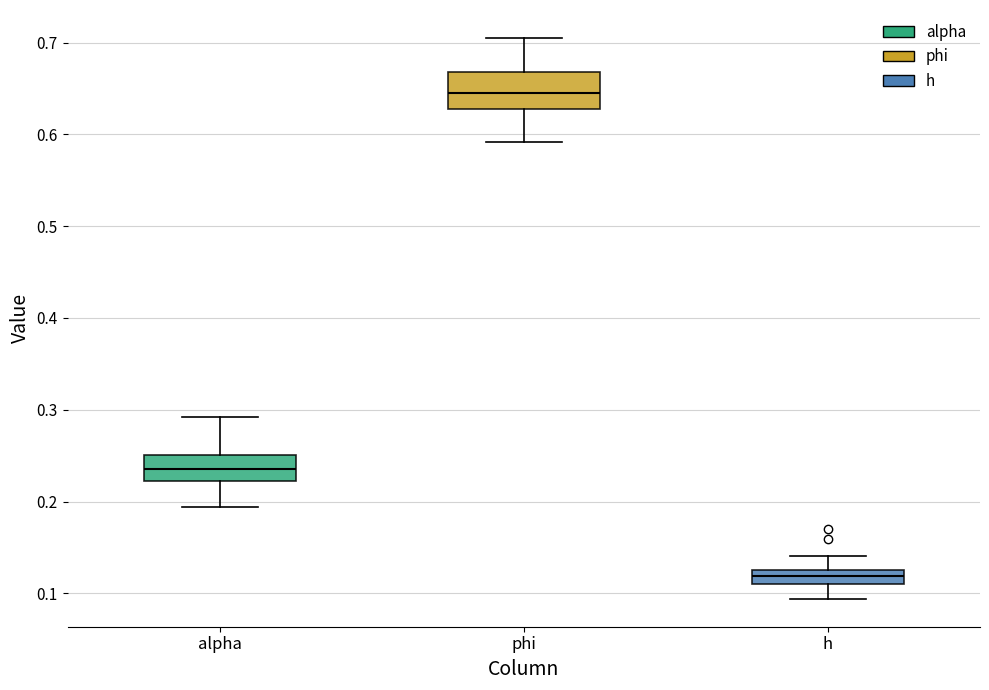

Comparing the boxes themselves (not the whiskers), which one is the tallest?

phi